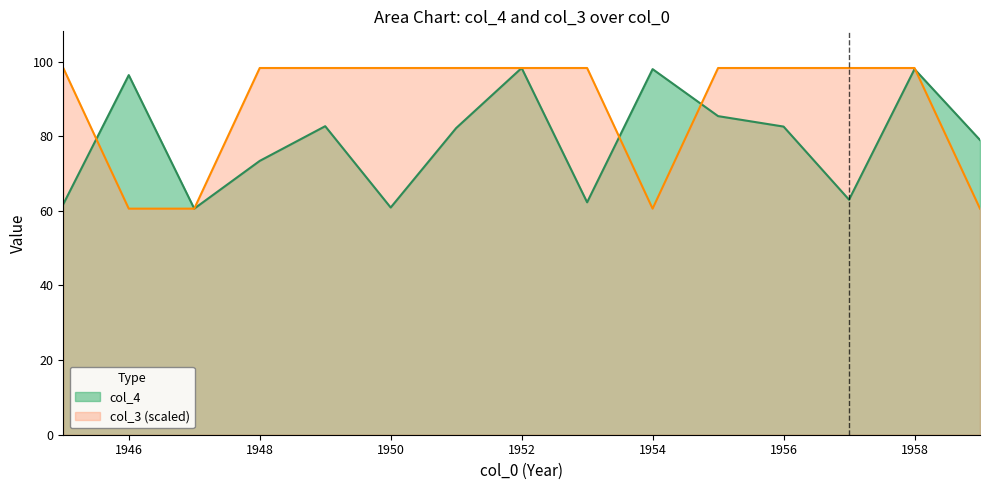

Is the value of col_4 at 1950 greater than the value of col_3 at 1958?

No